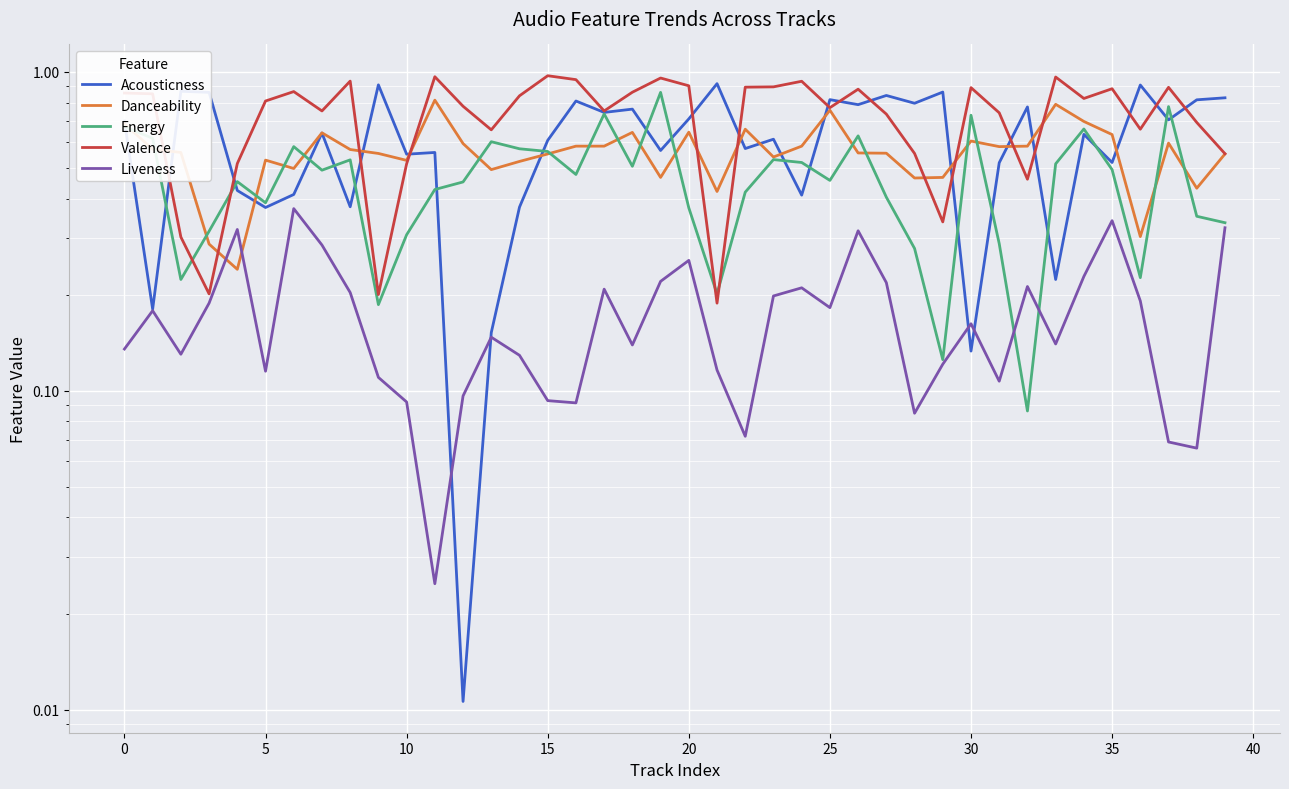

True or false: Valence and Danceability cross at least once.

True